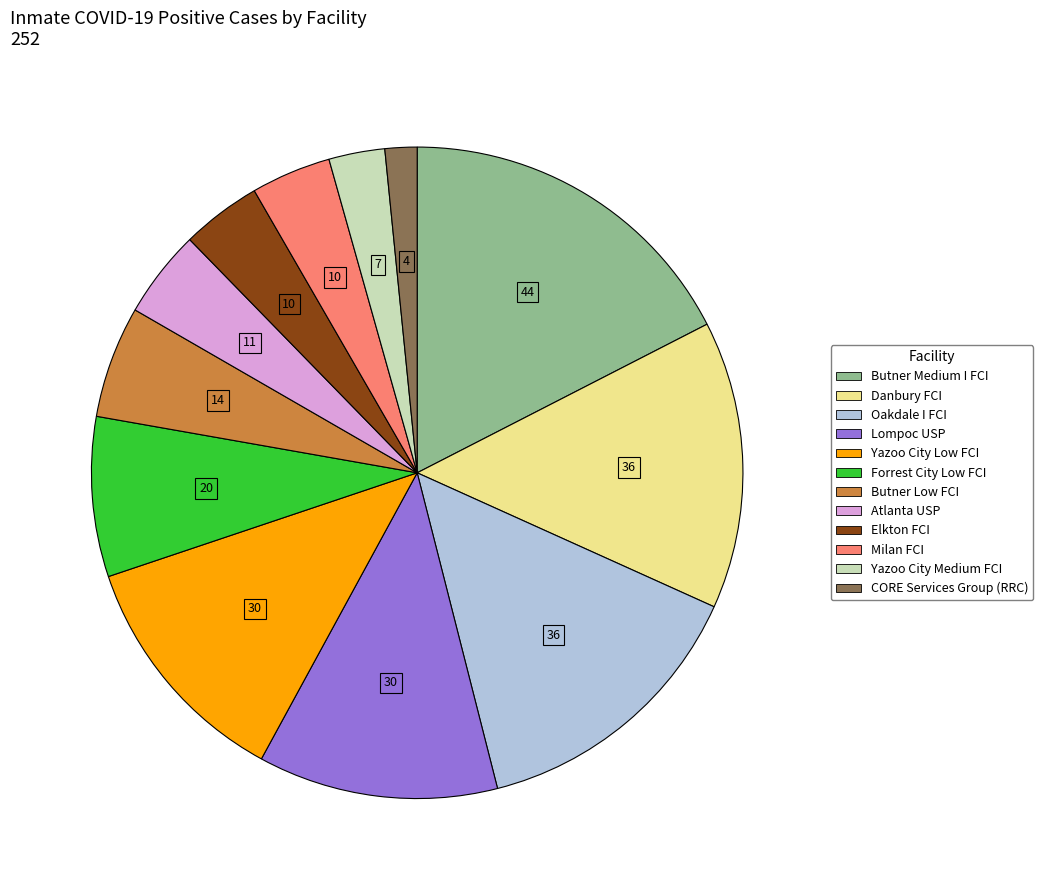

Does Elkton FCI represent more than half of the total?

No